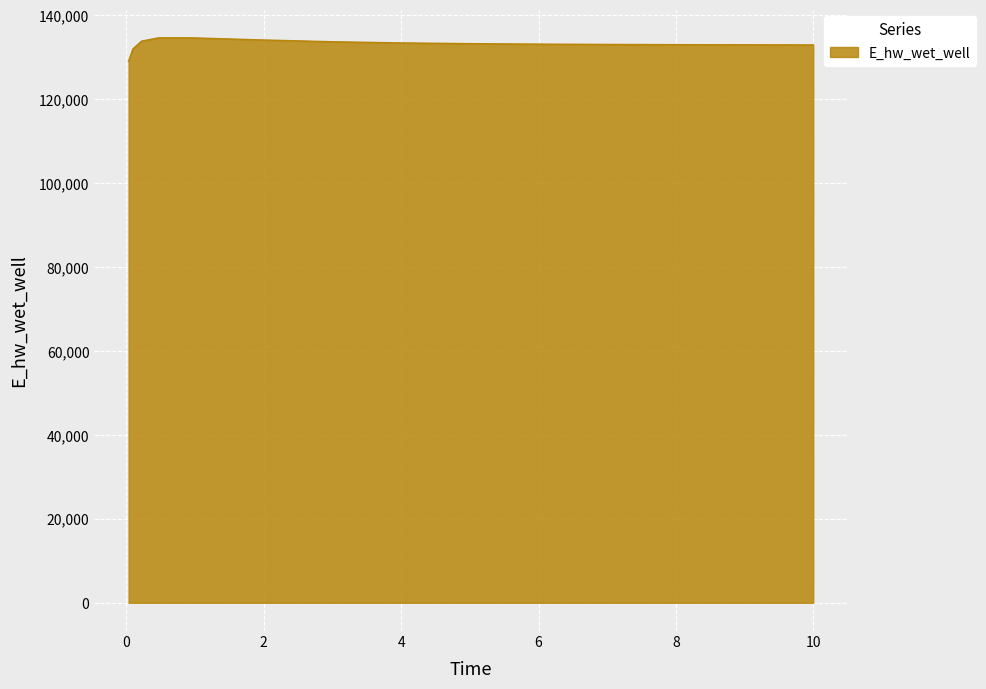

What is the greatest value displayed?

134628.2